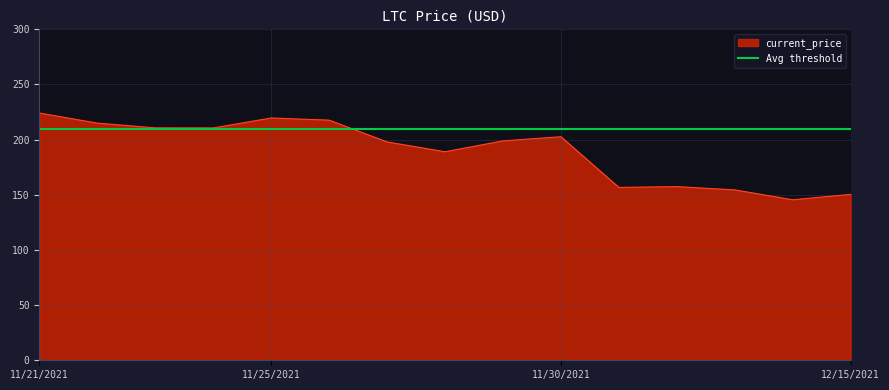

How many points are higher than both their immediate neighbors (excluding endpoints)?

3